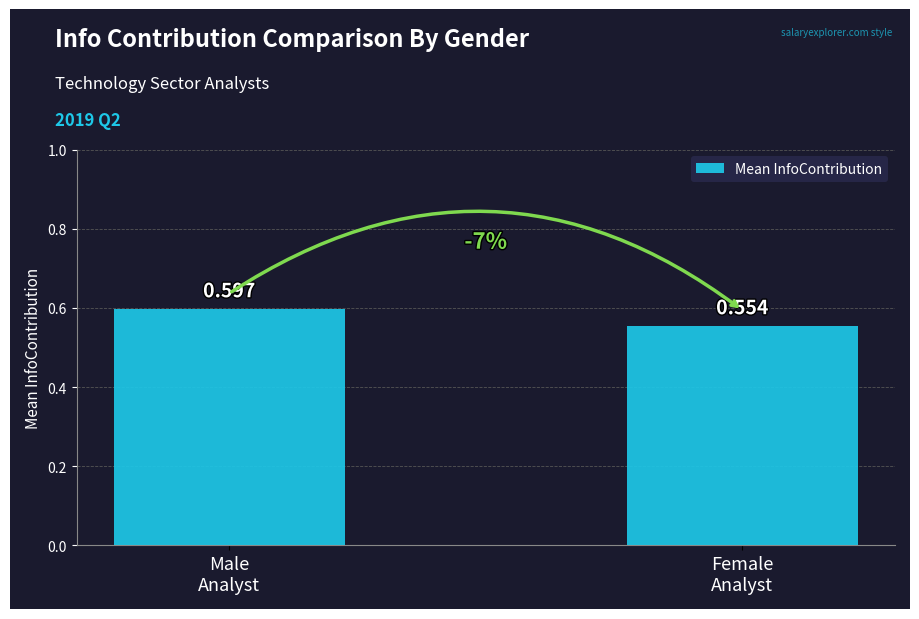

How many bars are there in total?

2